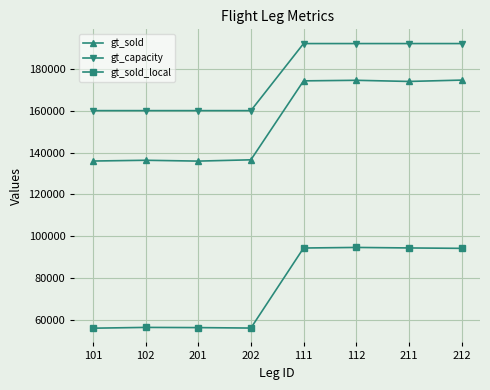

In gt_sold, how many points are higher than both neighbors (excluding endpoints)?

2